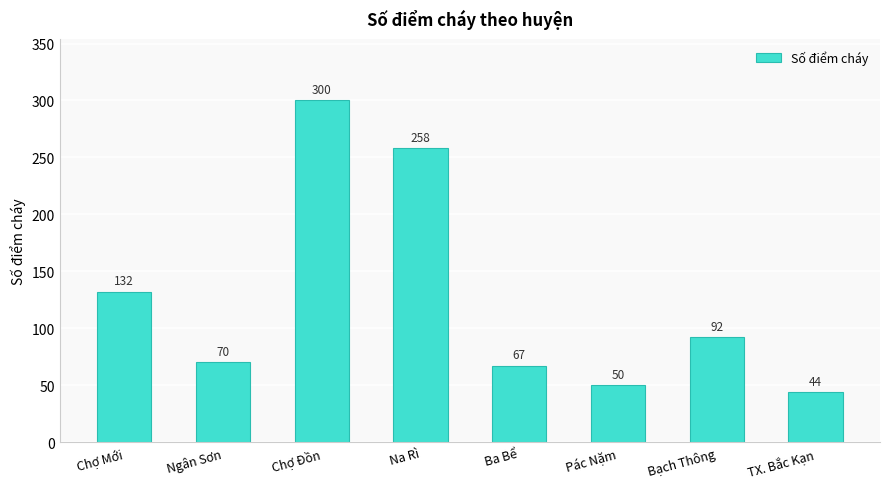

Are the bars horizontal?

No